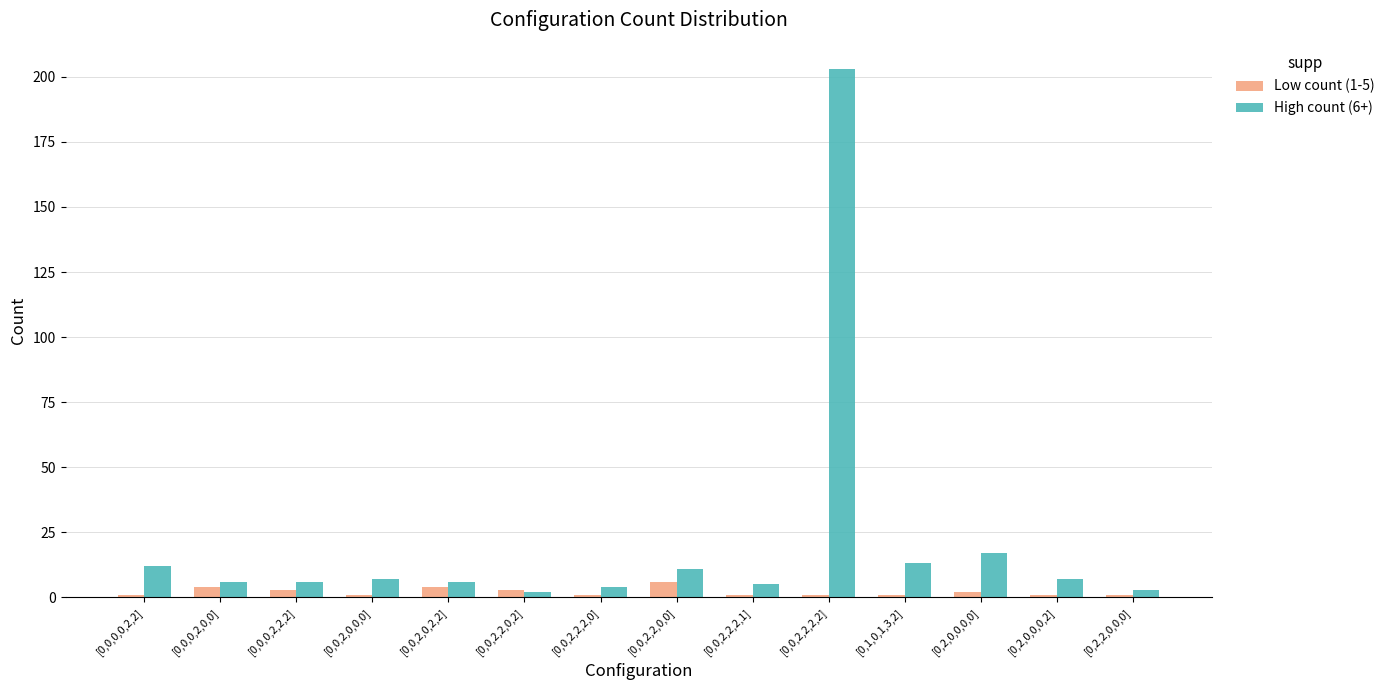

Does the chart contain stacked bars?

No